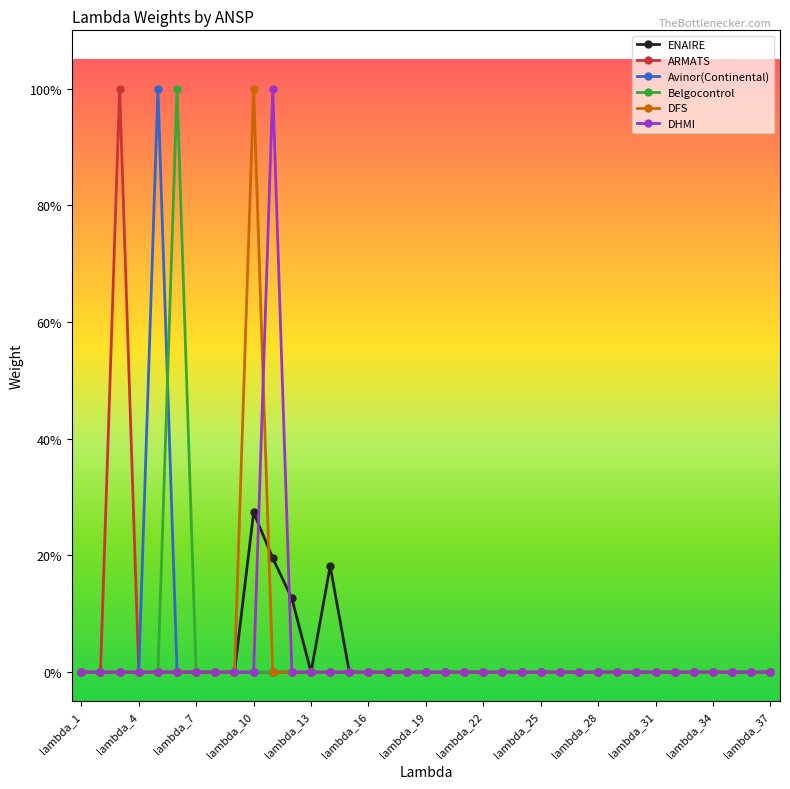

What are all the series names shown in the legend?

ENAIRE, ARMATS, Avinor(Continental), Belgocontrol, DFS, DHMI